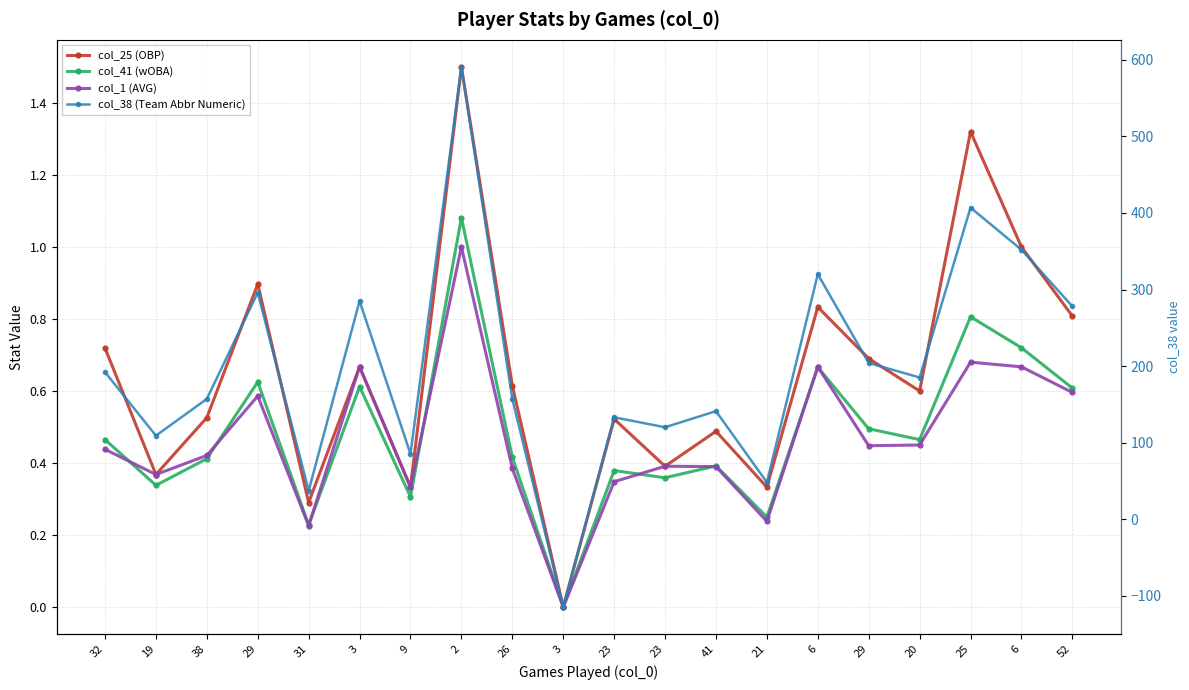

Which category has the lowest value in the col_41 (wOBA) series?

3